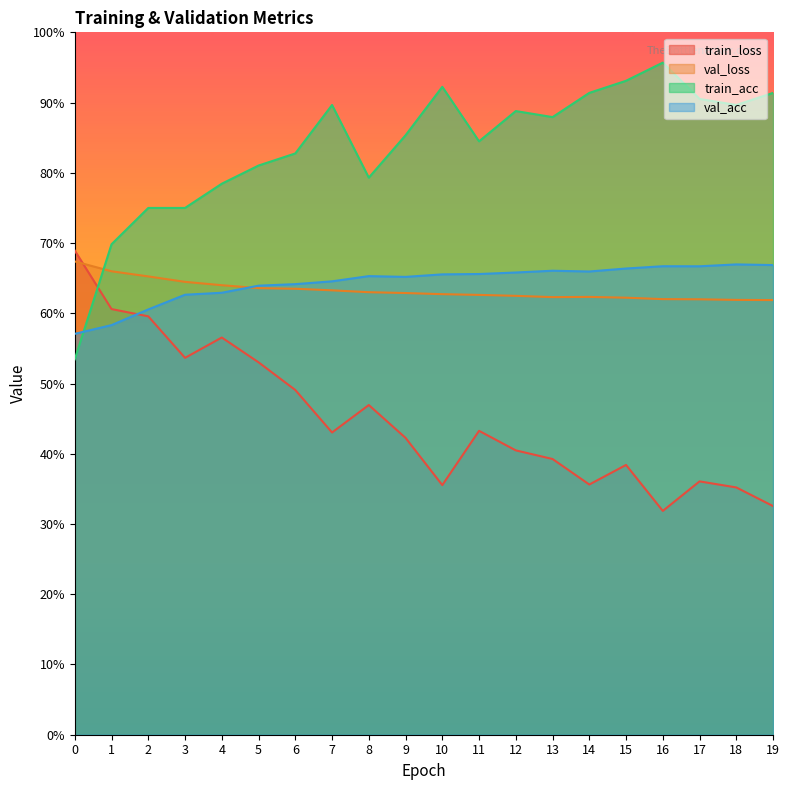

In train_loss, how many points are higher than both neighbors (excluding endpoints)?

5